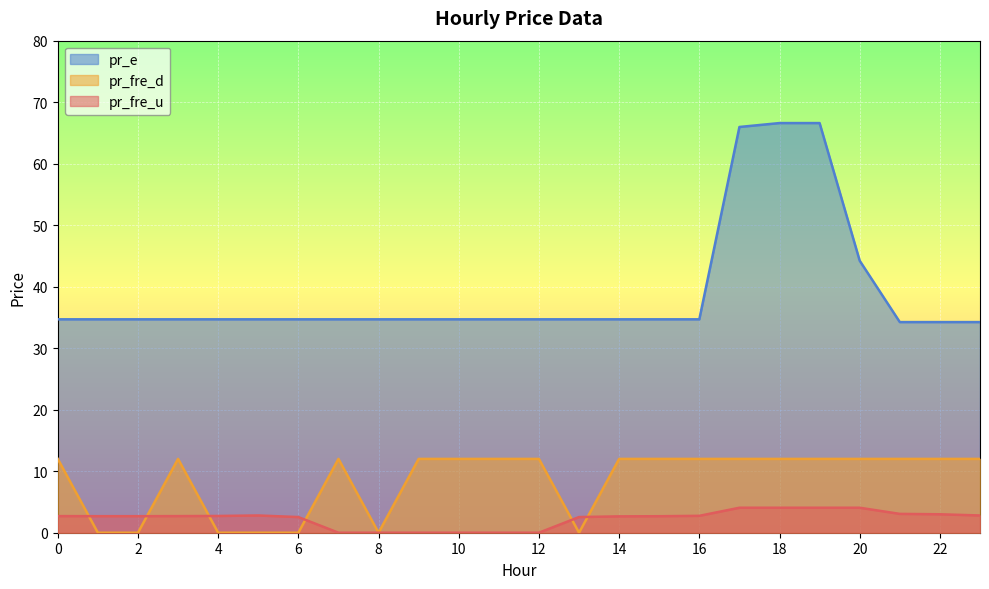

At which label is pr_fre_d closest to 6?

13